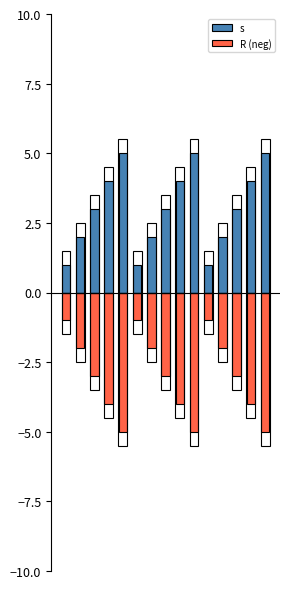

Which series changed the most between 2 and 9?

s